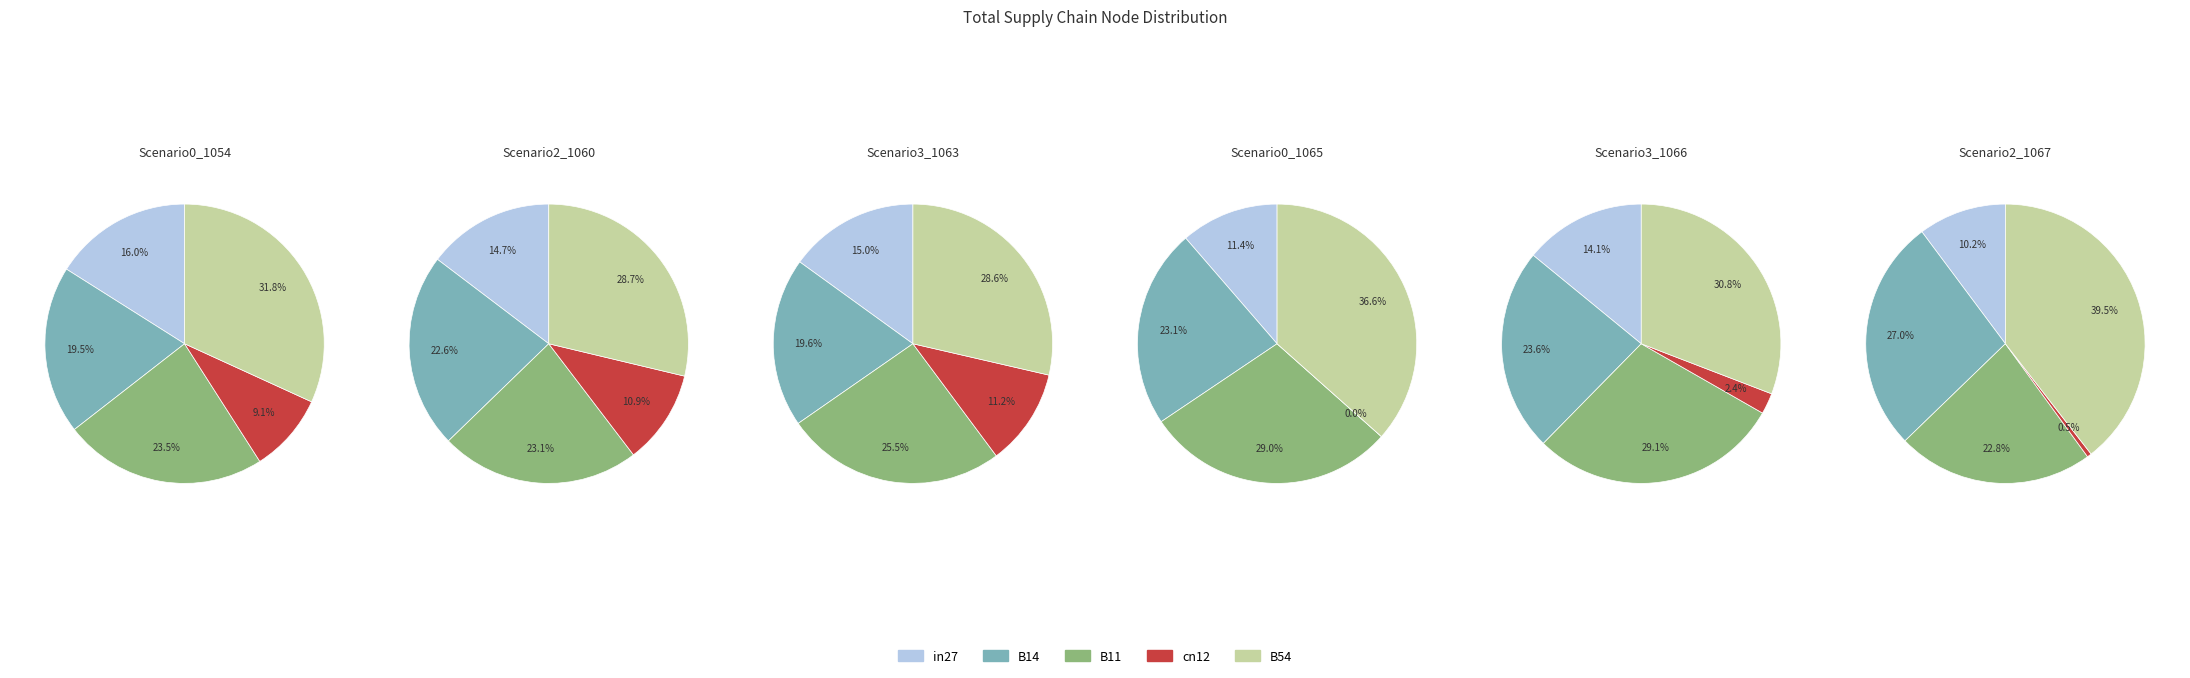

The B54 slice represents 44% of the pie. True or false?

False